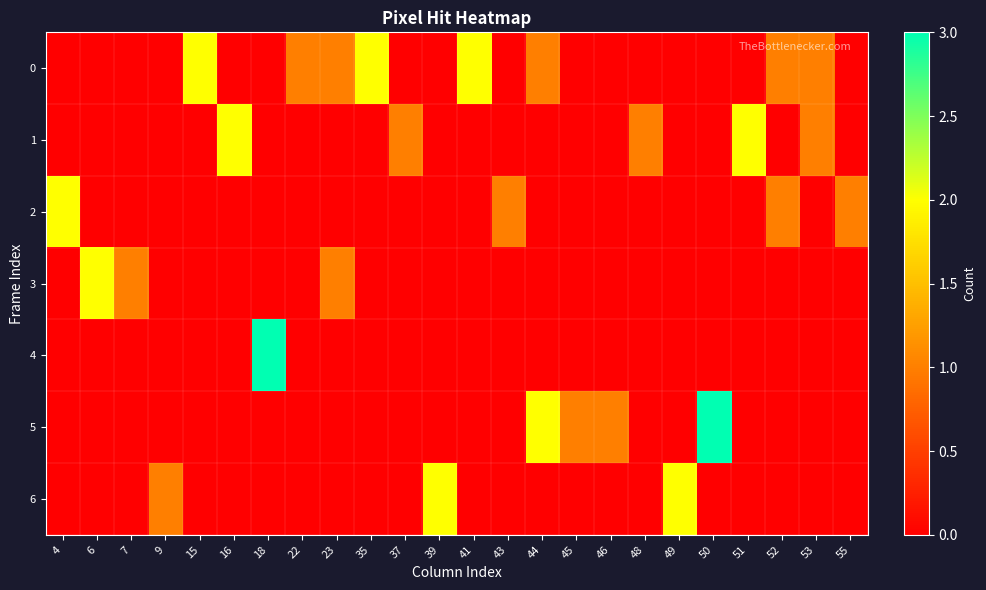

At which category is the sum across all series the highest?

18